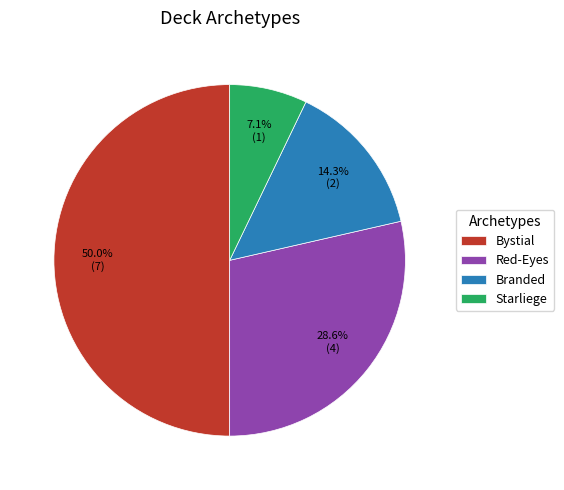

Is Branded the majority of the pie?

No